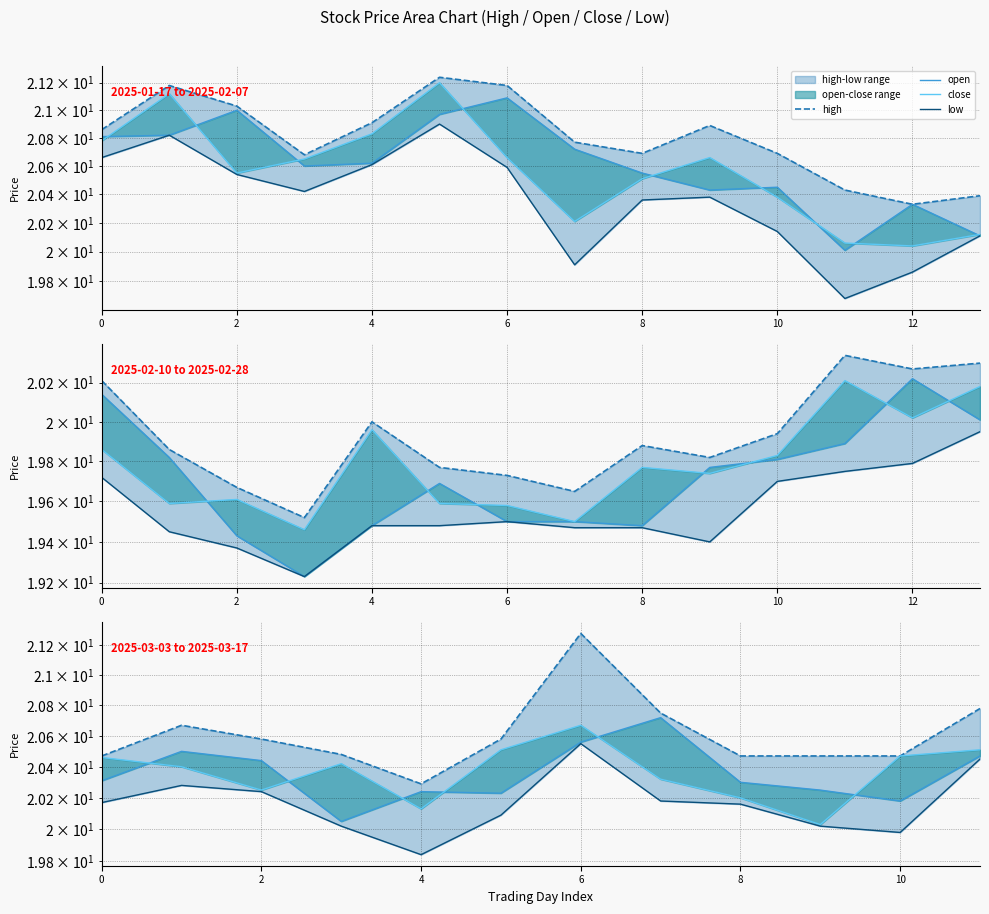

In open, how many points are lower than both neighbors (excluding endpoints)?

3